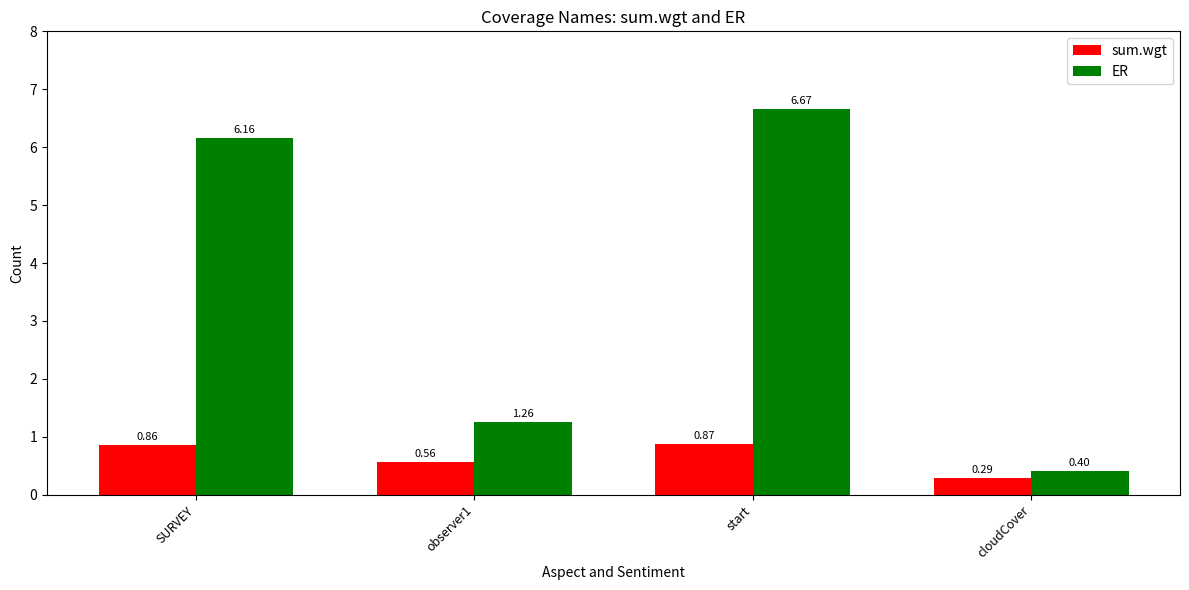

At which category is the sum across all series the highest?

start